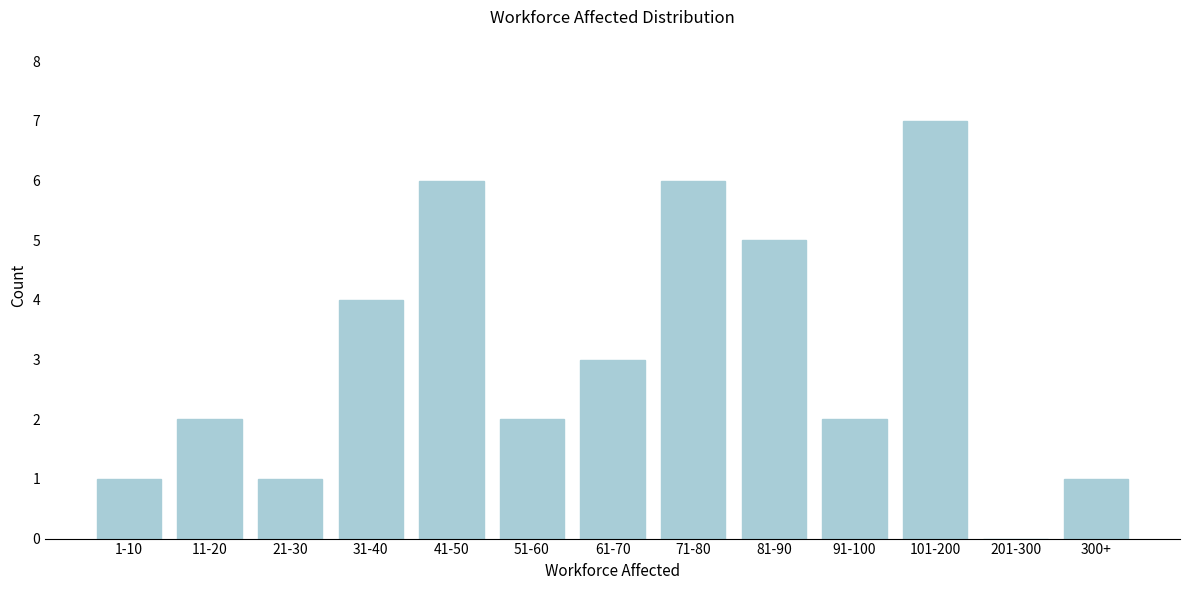

Reading left to right, list all the values displayed in this chart.

1-10=1	11-20=2	21-30=1	31-40=4	41-50=6	51-60=2	61-70=3	71-80=6	81-90=5	91-100=2	101-200=7	201-300=0	300+=1